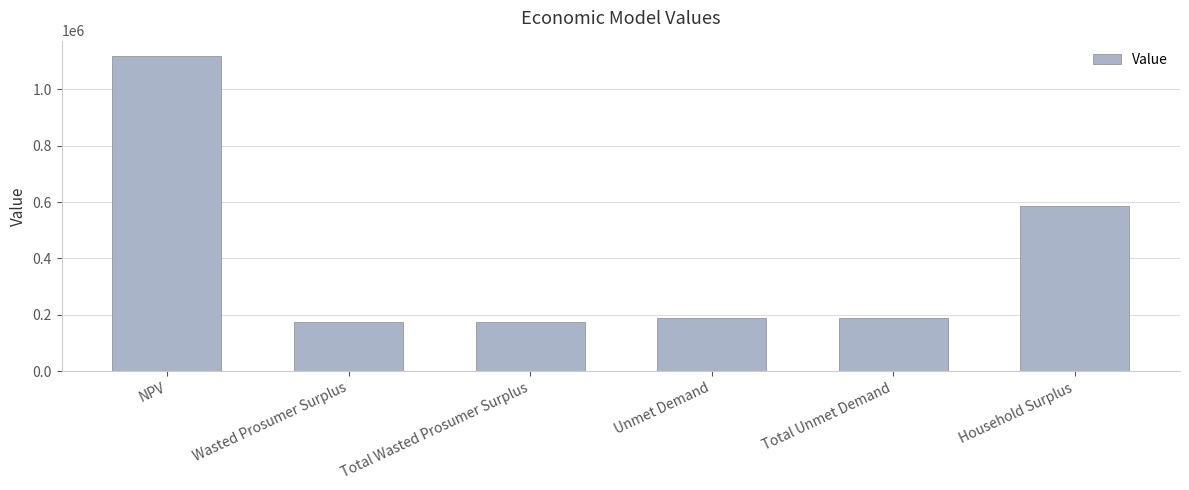

What is the sum of all values?

2426635.9